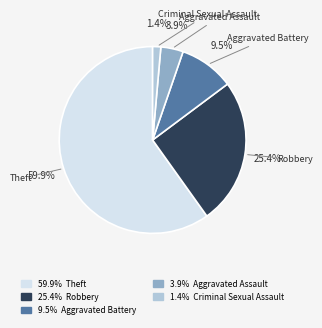

Is there a majority slice in this chart?

Yes